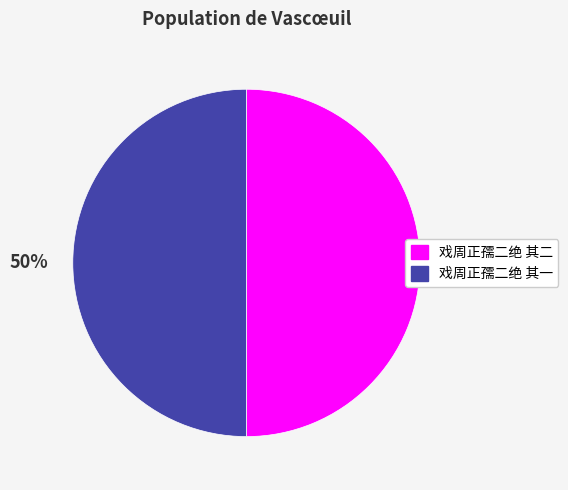

True or false: 戏周正孺二绝 其一 accounts for 50% of the total.

True